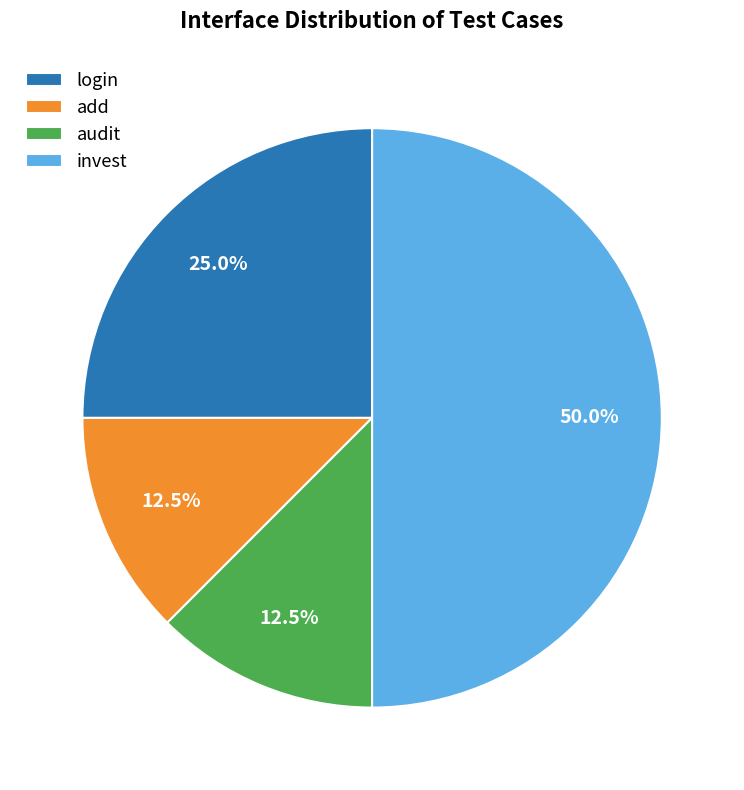

Which has a higher value, login or invest?

invest